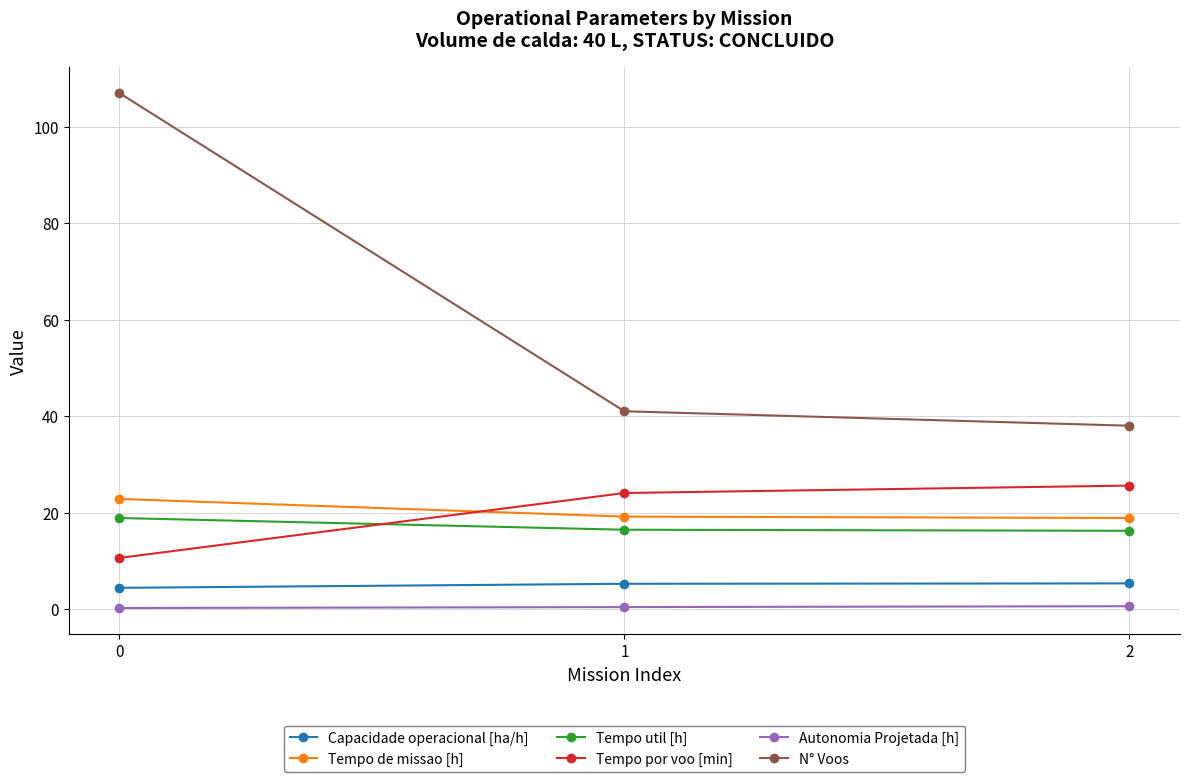

The value of Tempo util [h] at 0 is 11.2. True or false?

False